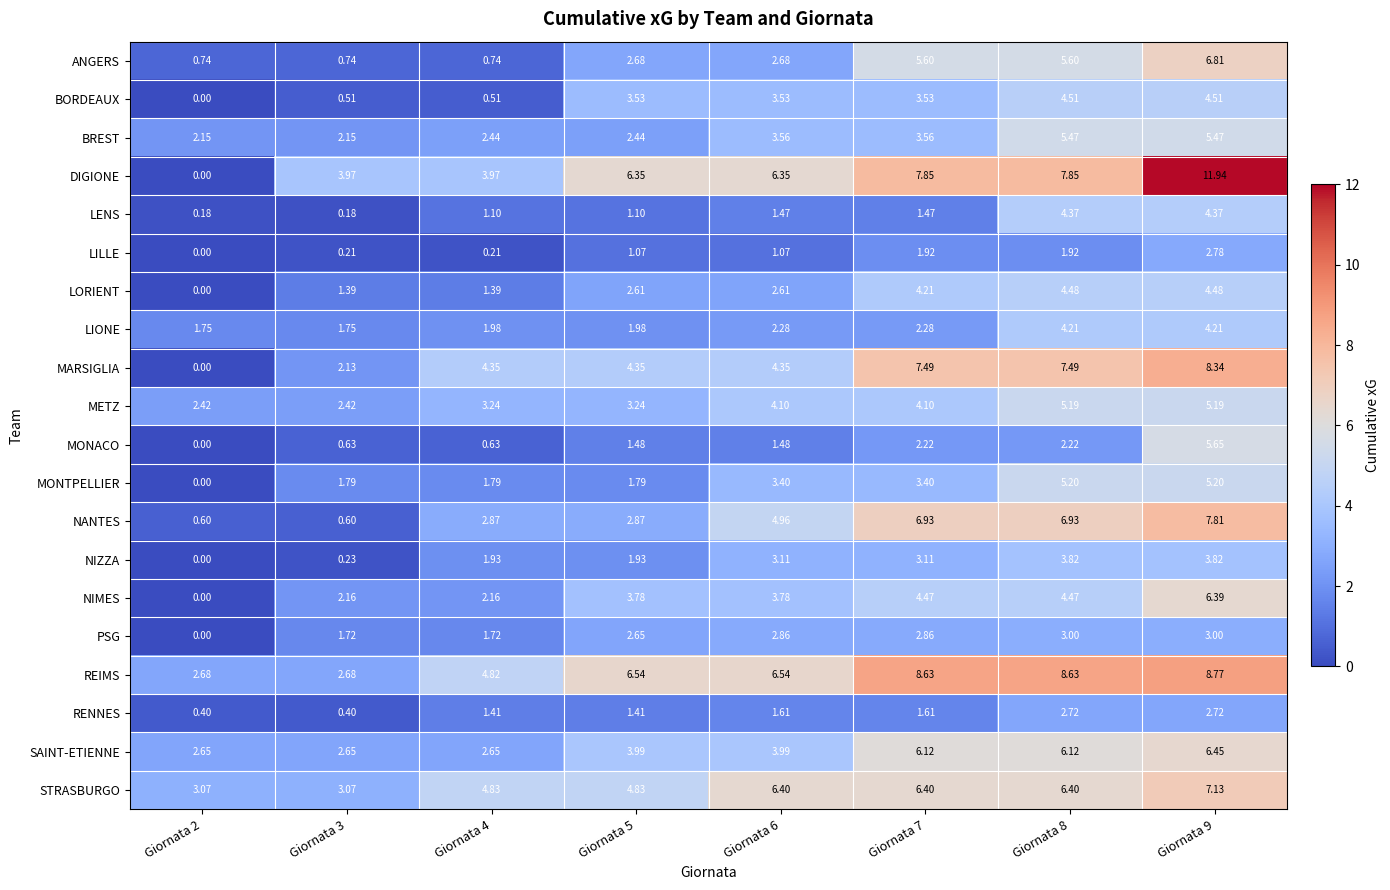

Which series has the largest total across all categories?

REIMS